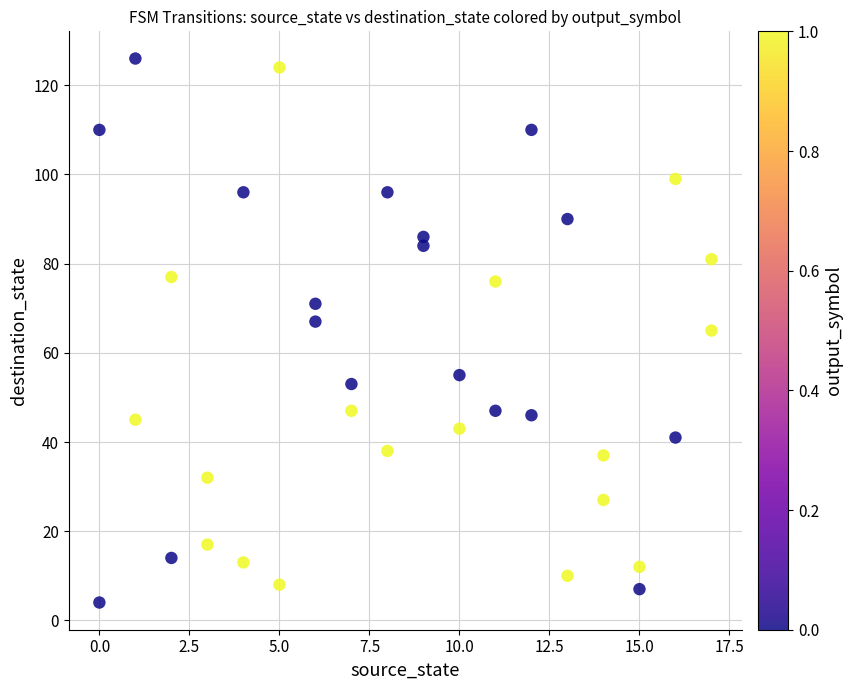

What is the range of Y values (max minus min)?

122